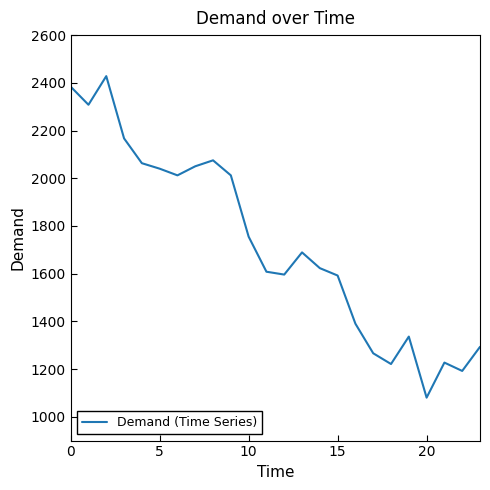

How many series are shown in this chart?

1